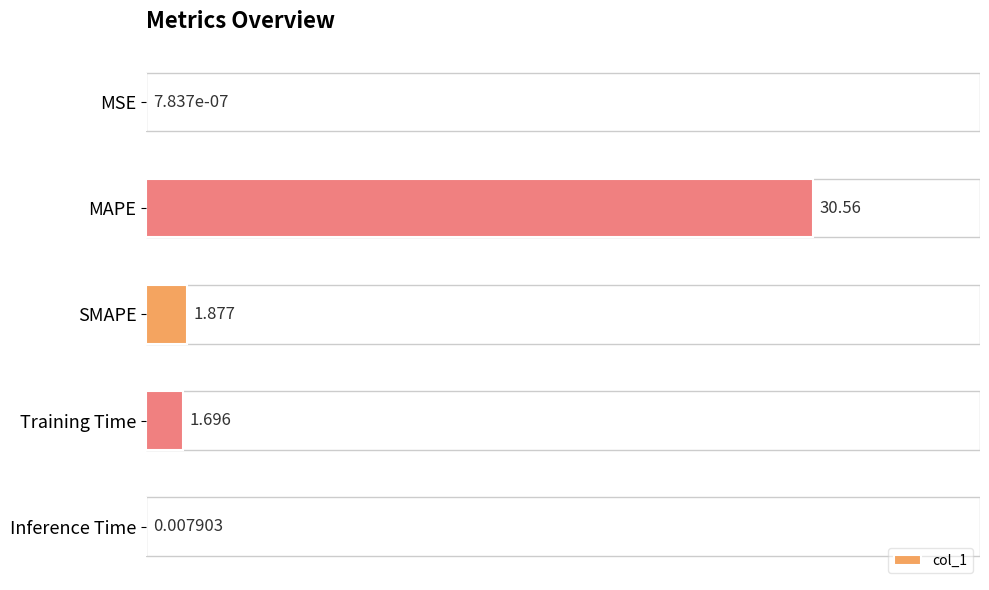

At which category does the chart reach its peak across all series?

MAPE